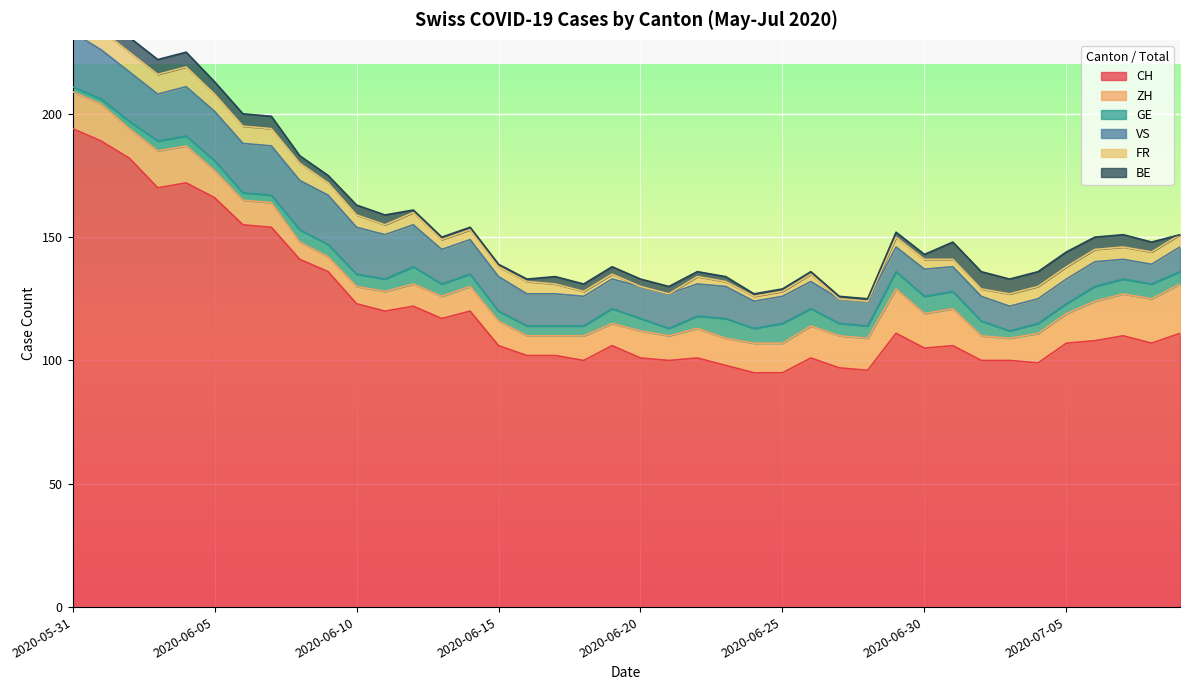

At which category is the sum across all series the highest?

2020-05-31